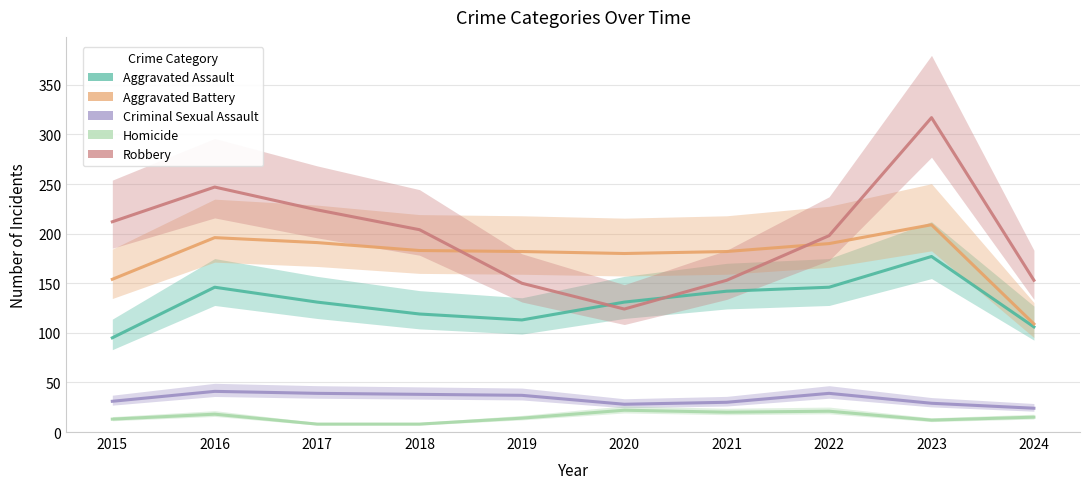

What is the sum of all Homicide values?

151